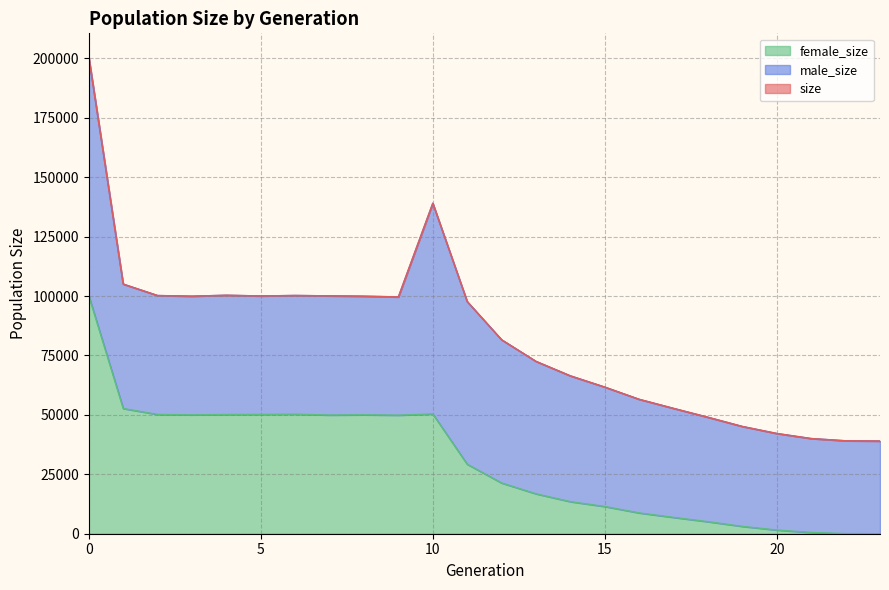

What value does the female_size series have at 21?

527